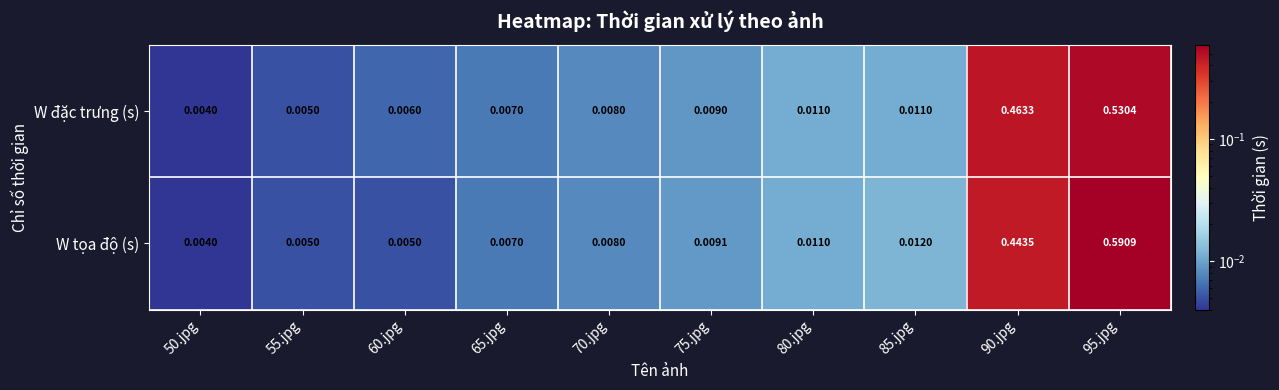

Which series has the widest spread of values?

W tọa độ (s)